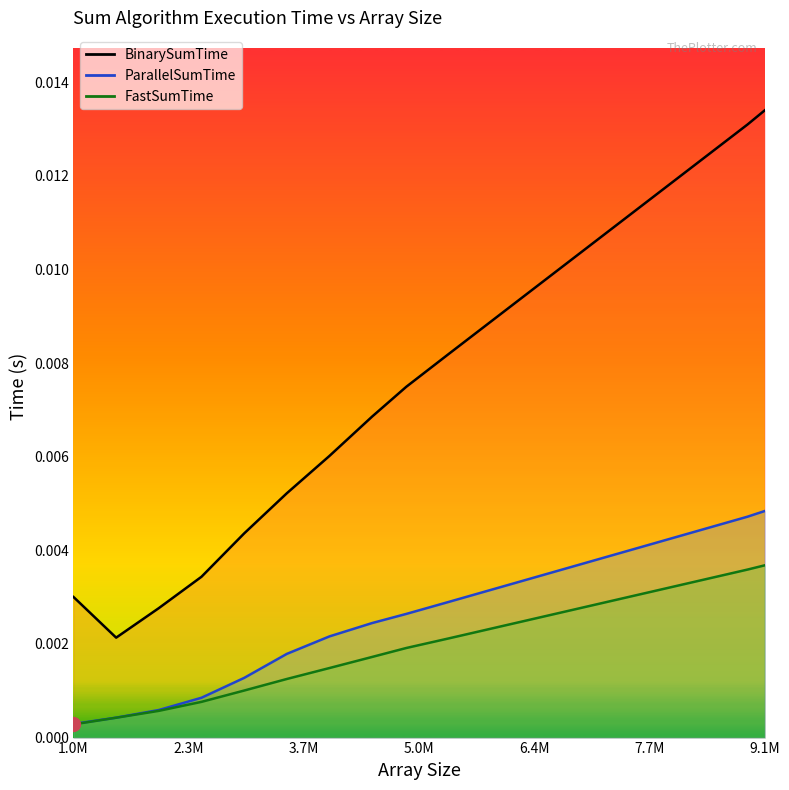

True or false: FastSumTime and ParallelSumTime cross at least once.

False